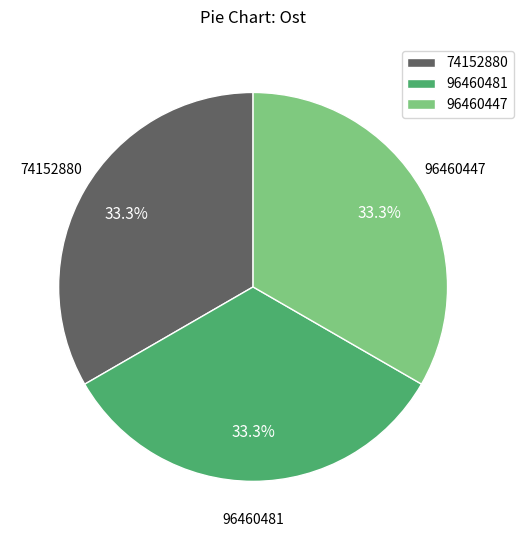

How many segments does this pie chart have?

3